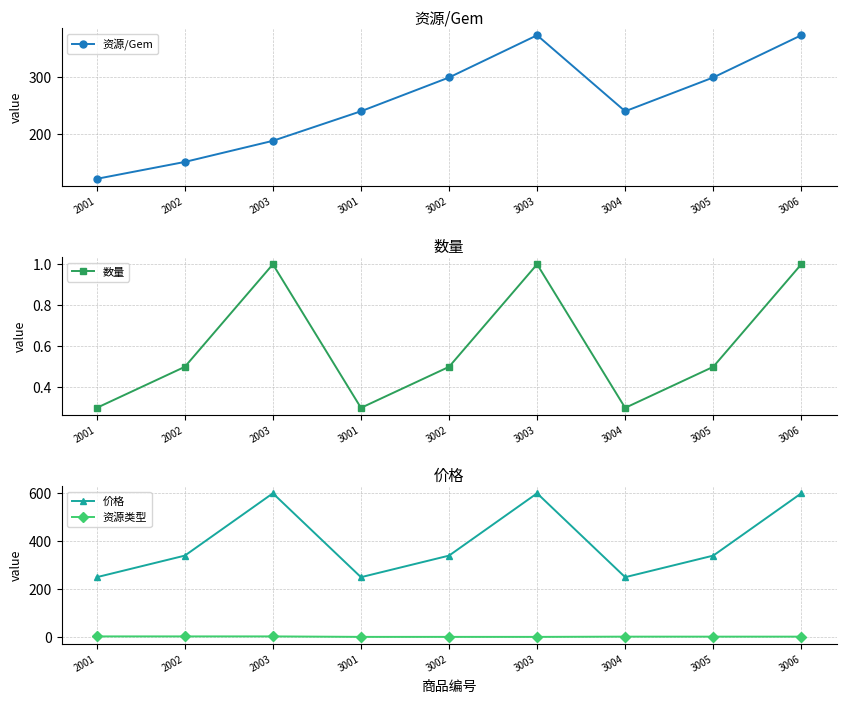

How many lines are shown in the chart?

4